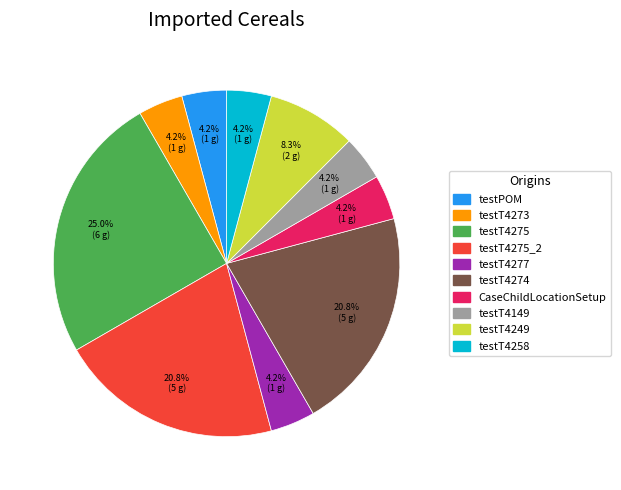

Does any single category account for the majority?

No